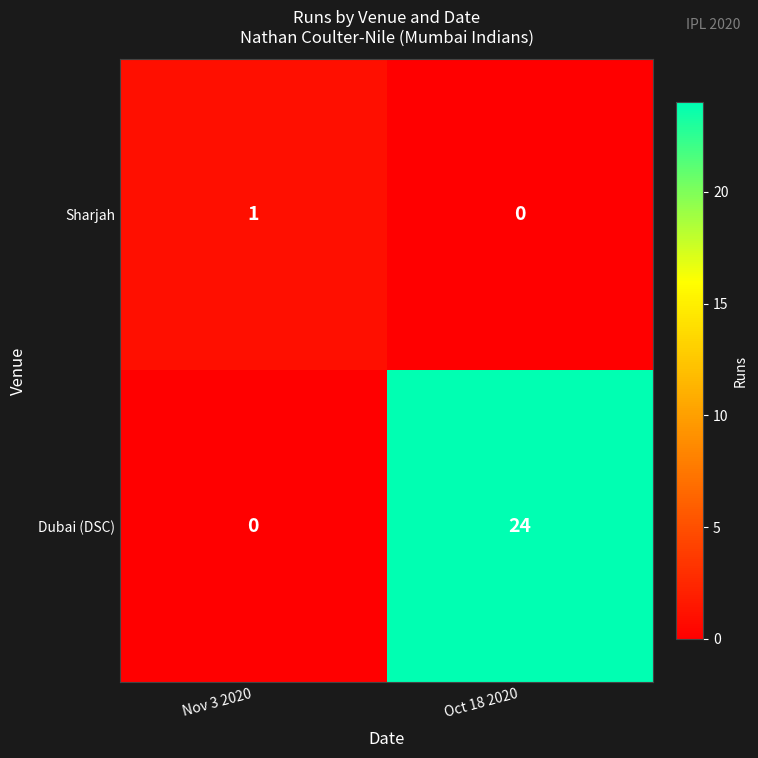

Which series has the largest range (max minus min)?

Dubai (DSC)